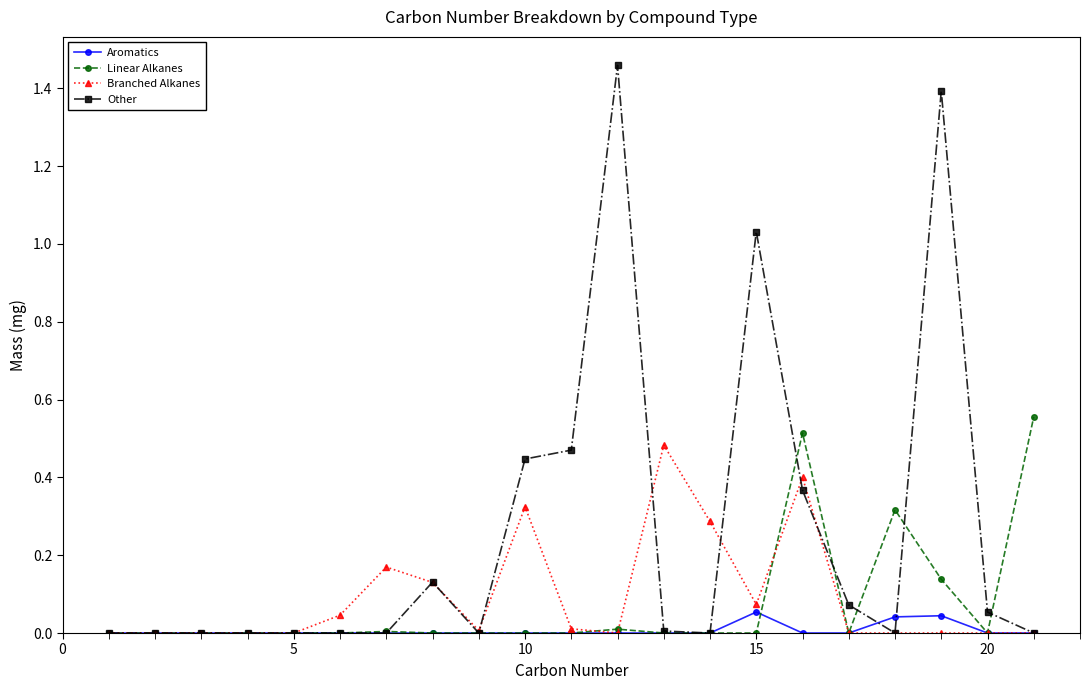

How many distinct data groups are displayed?

4